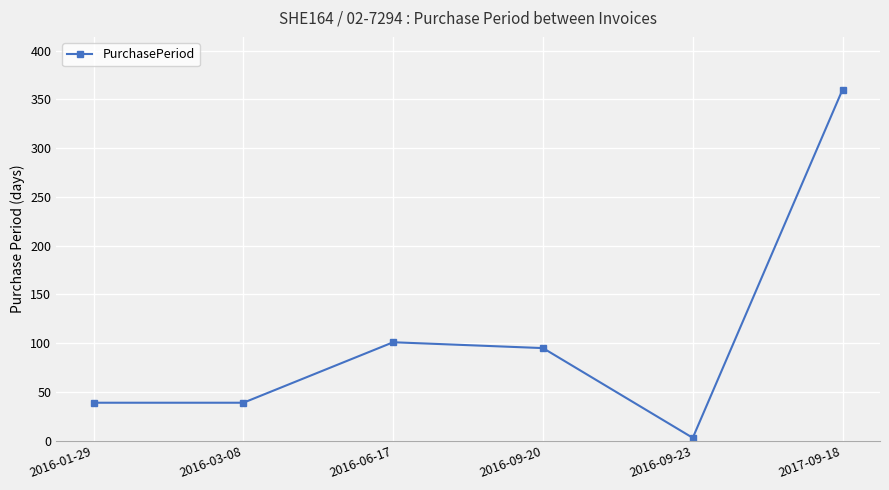

How many categories are shown in the chart?

6